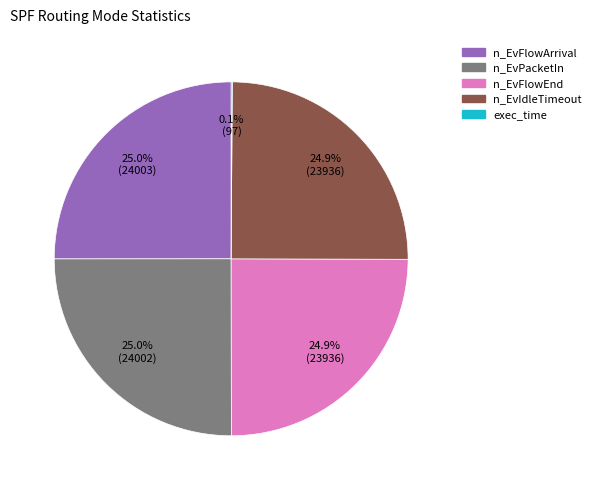

What portion of the pie excludes n_EvFlowEnd?

75.1%